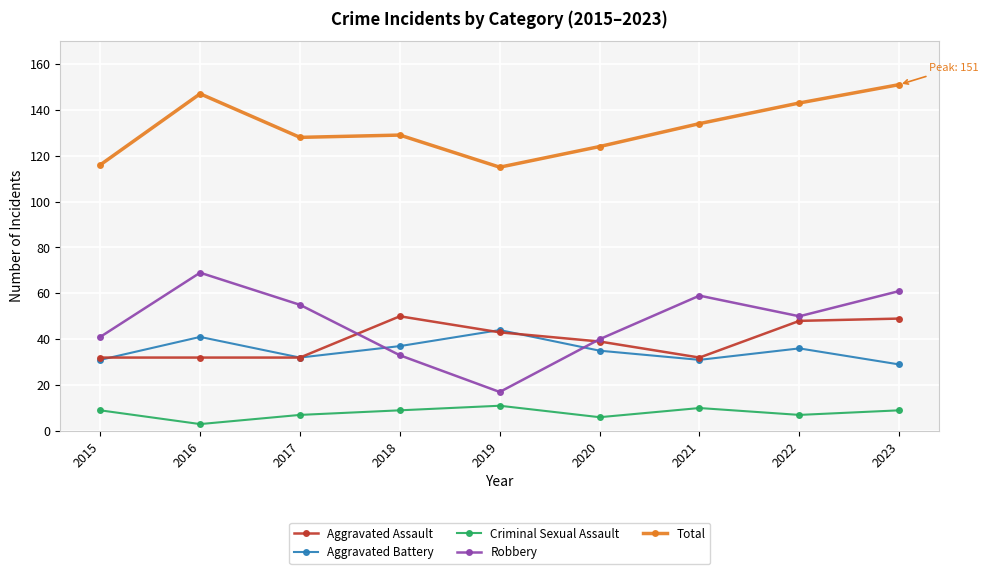

At which category is the sum across all series the highest?

2023